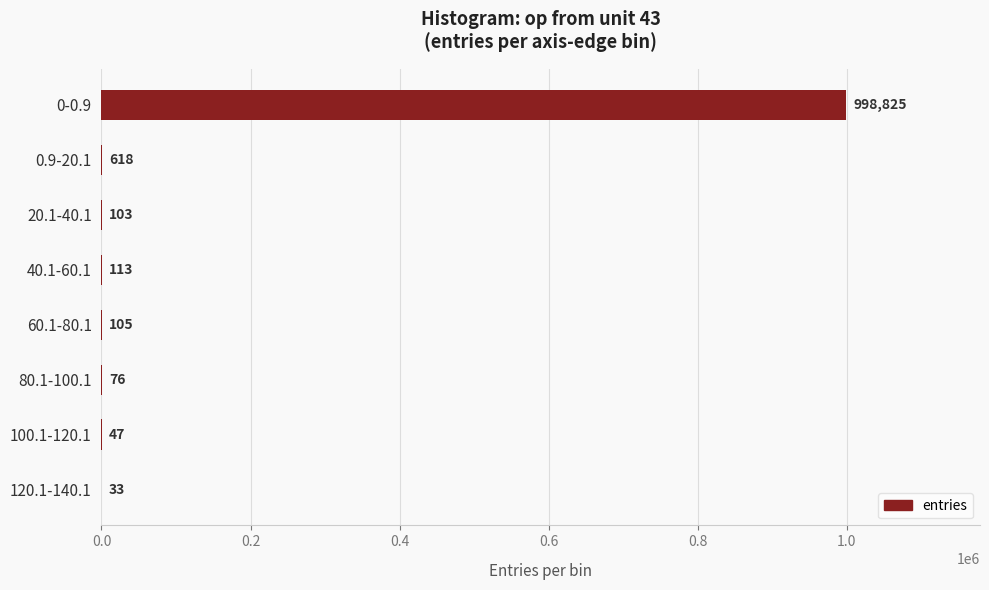

What is the change in value from 0-0.9 to 0.9-20.1?

-998207